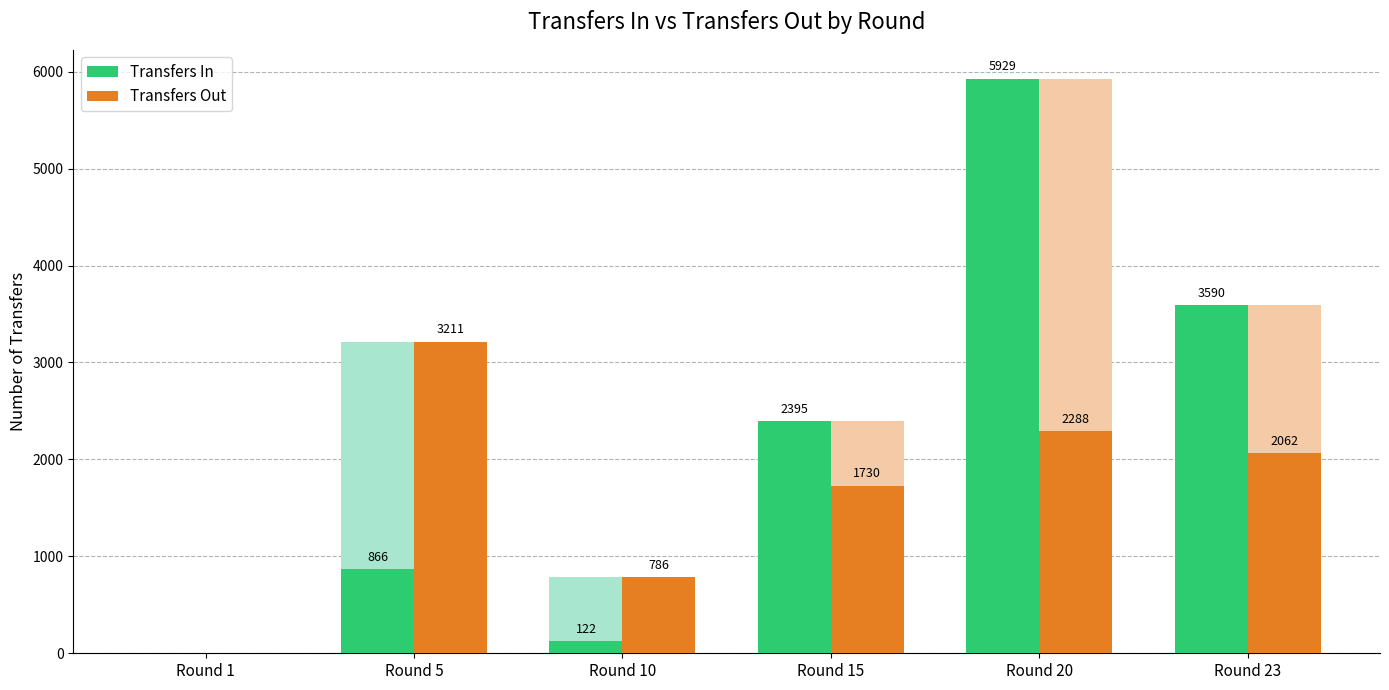

What are all the series names shown in the legend?

Transfers In, Transfers Out